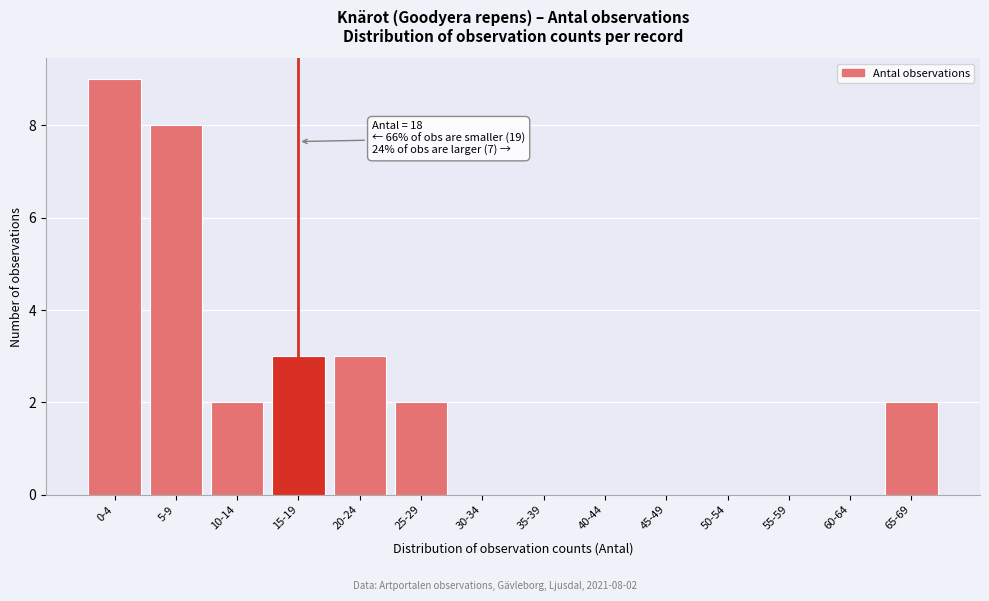

Reading left to right, transcribe all the data shown in this chart.

0-4=9	5-9=8	10-14=2	15-19=3	20-24=3	25-29=2	30-34=0	35-39=0	40-44=0	45-49=0	50-54=0	55-59=0	60-64=0	65-69=2